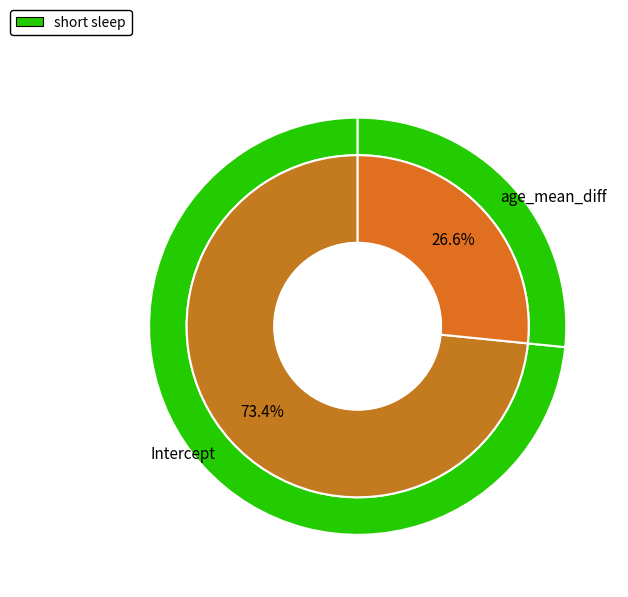

Does Intercept account for over 50% of the chart?

Yes